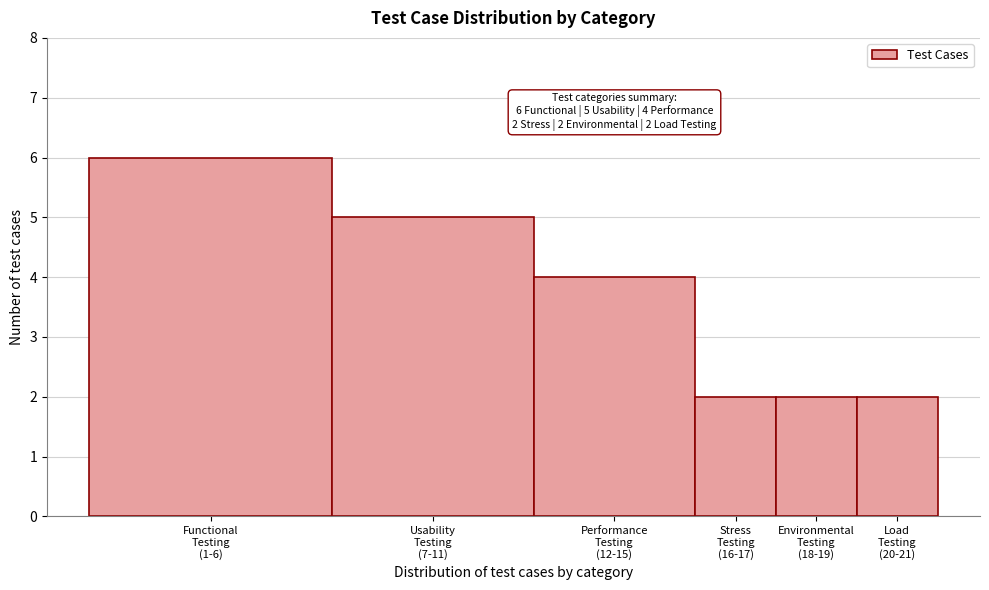

Reading left to right, list all the values displayed in this chart.

6	5	4	2	2	2